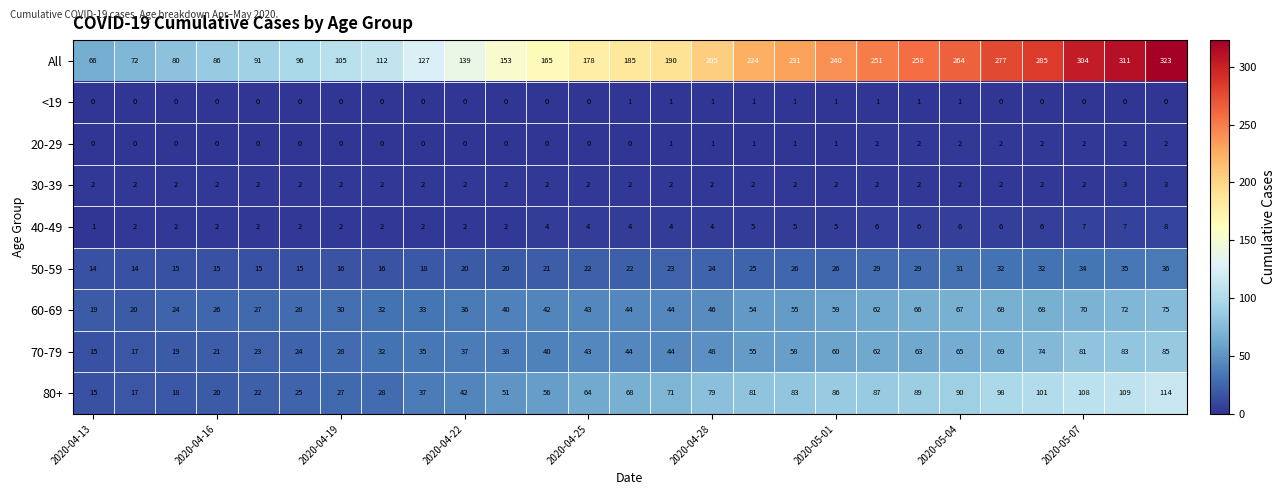

What is the minimum value for 60-69?

19